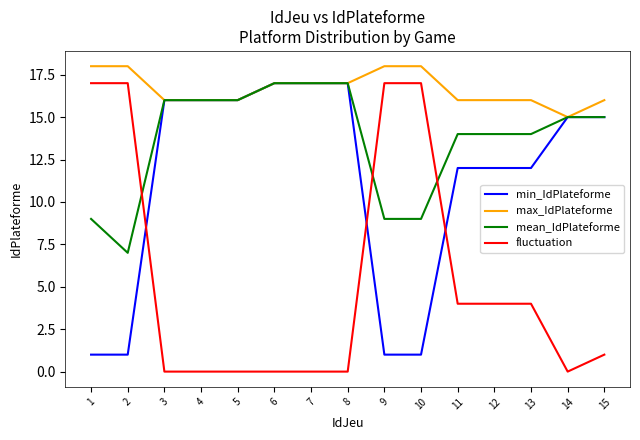

What is the minimum value for max_IdPlateforme?

15